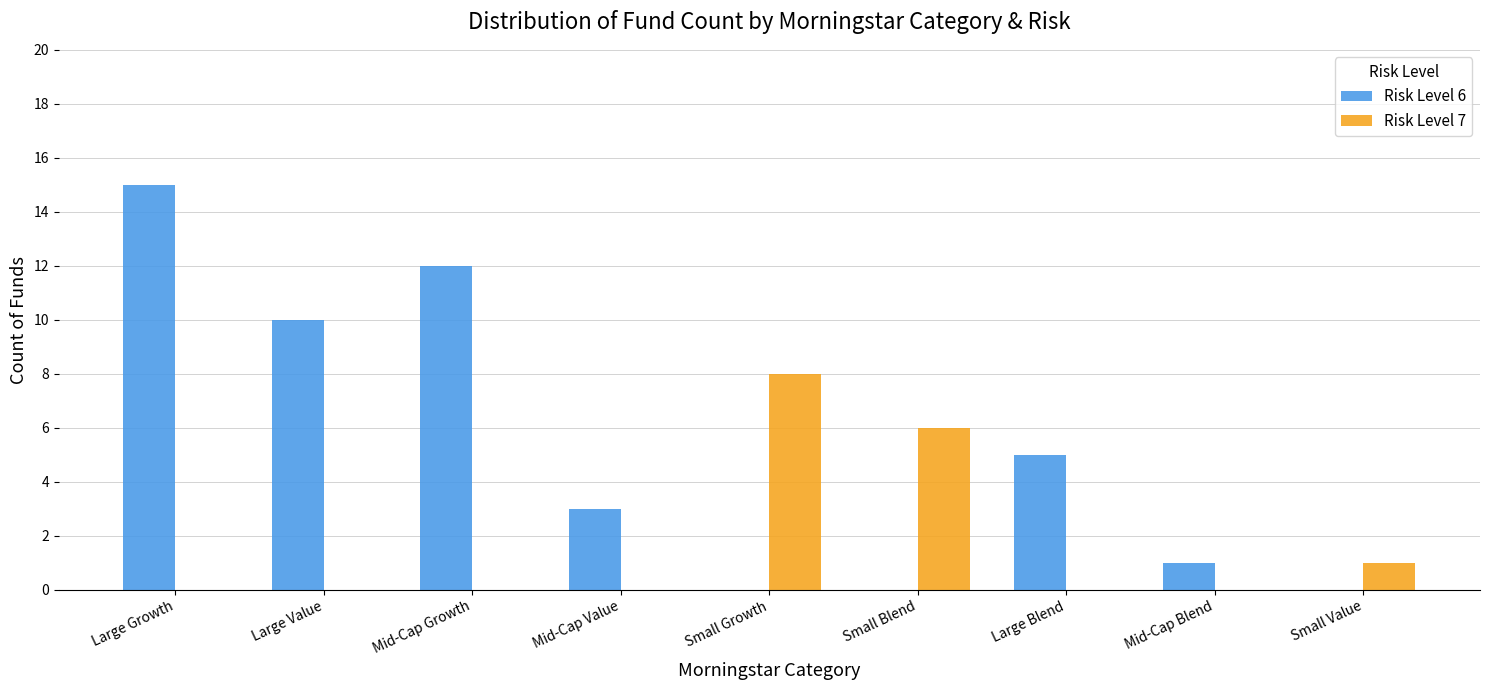

Reading left to right, what are all the values shown in this chart?

Risk Level 6: 15	10	12	3	0	0	5	1	0
Risk Level 7: 0	0	0	0	8	6	0	0	1